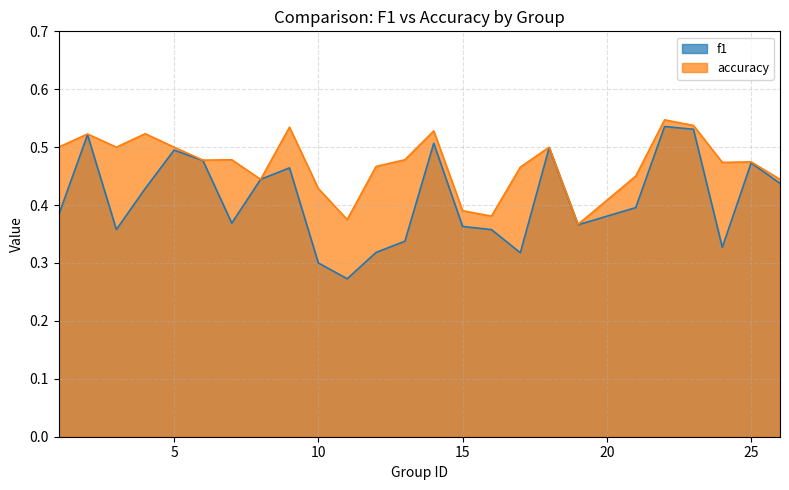

True or false: accuracy and f1 intersect in this chart.

False